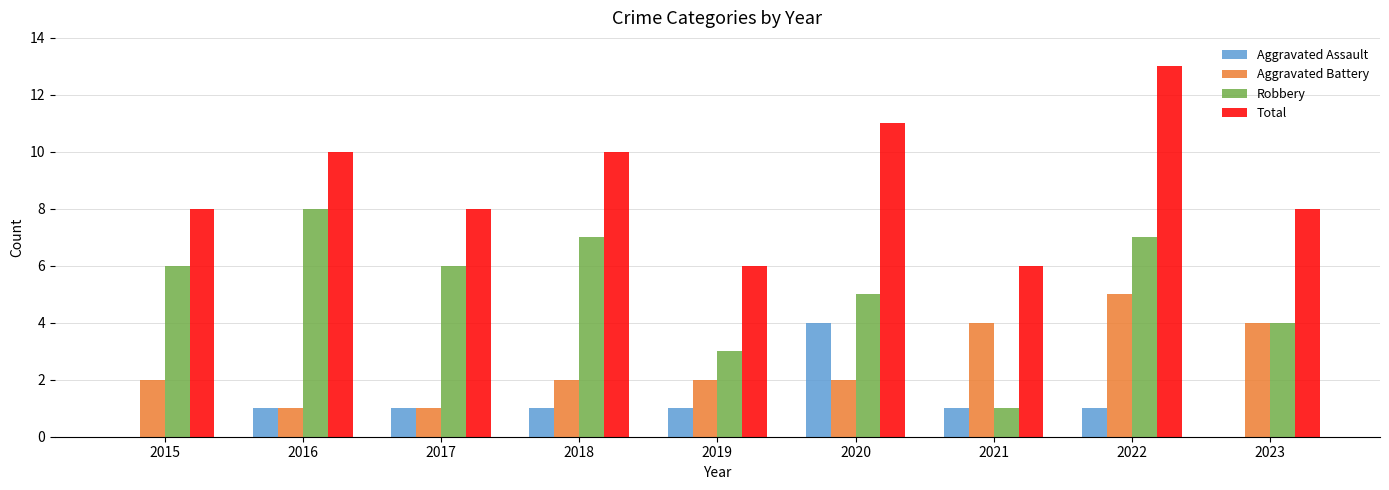

Between 2017 and 2018, which series saw the biggest shift?

Total